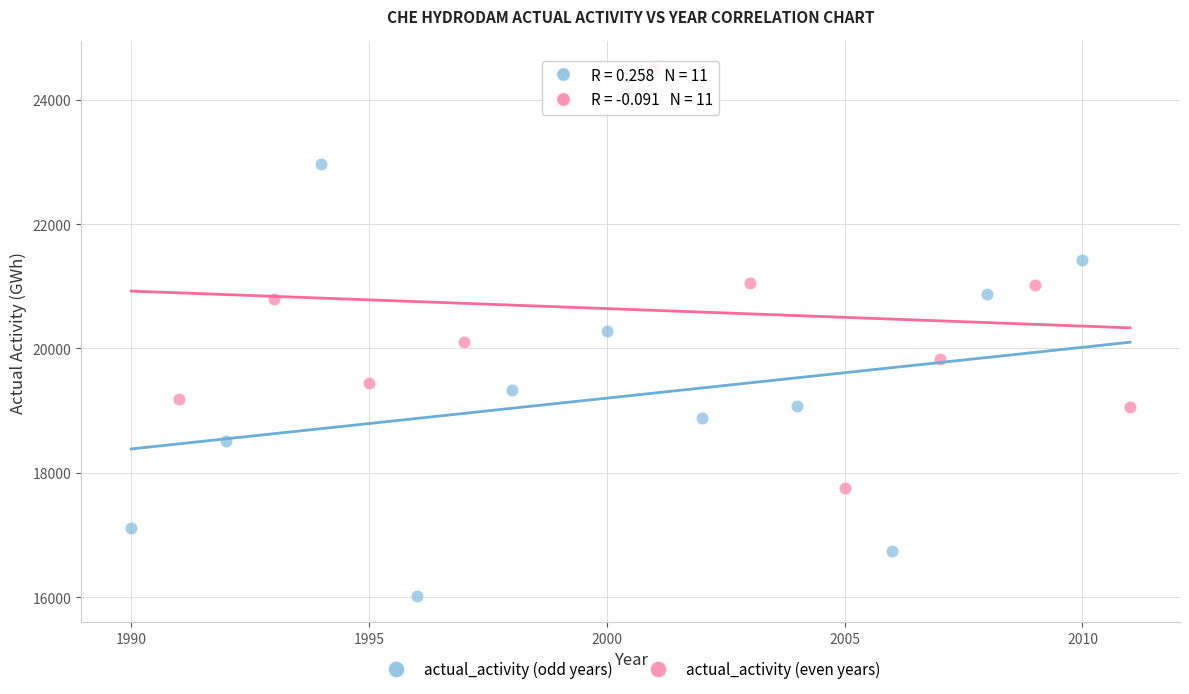

Which series contains the lowest Y value?

actual_activity (odd years)